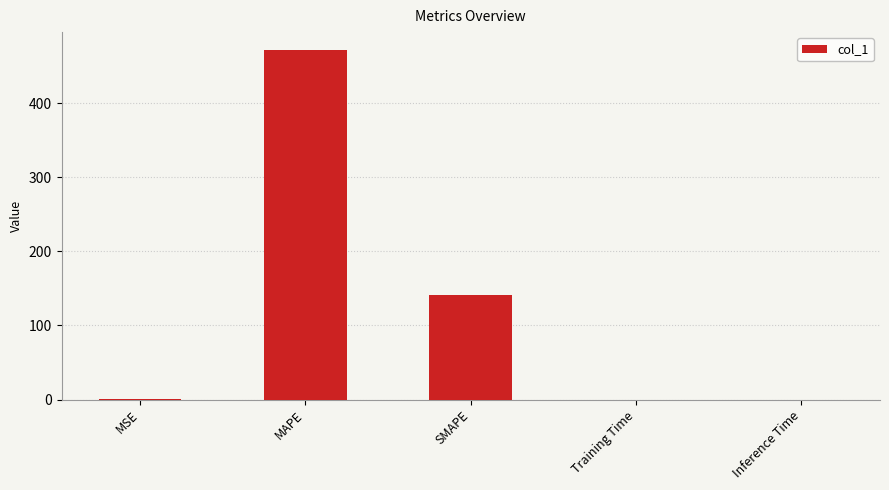

Which label corresponds to the largest value in the chart?

MAPE